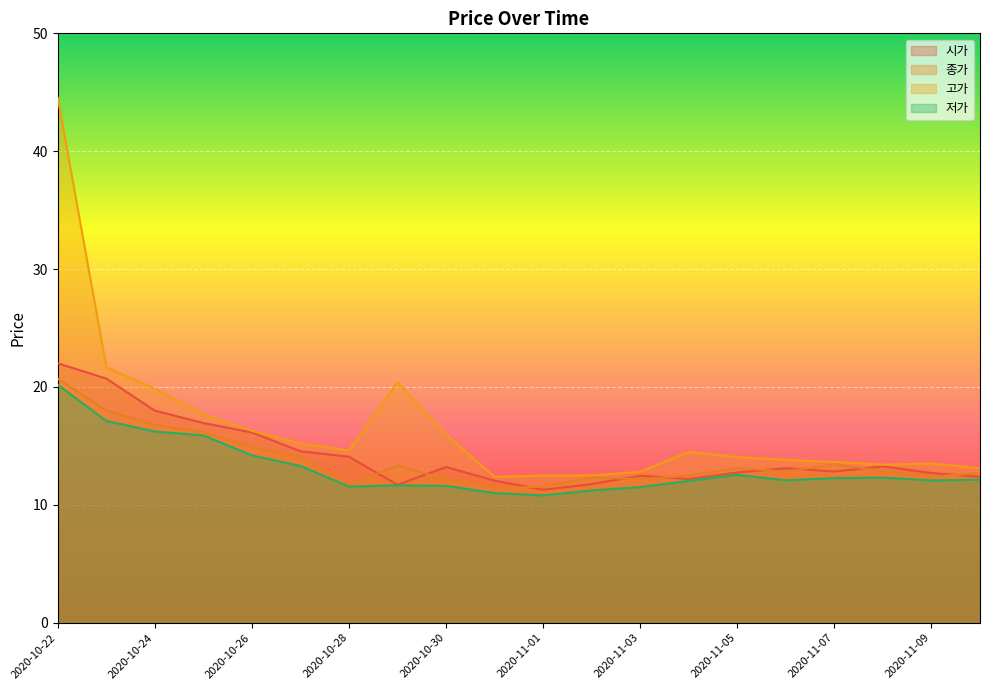

Which category has the highest value in the 저가 series?

2020-10-22